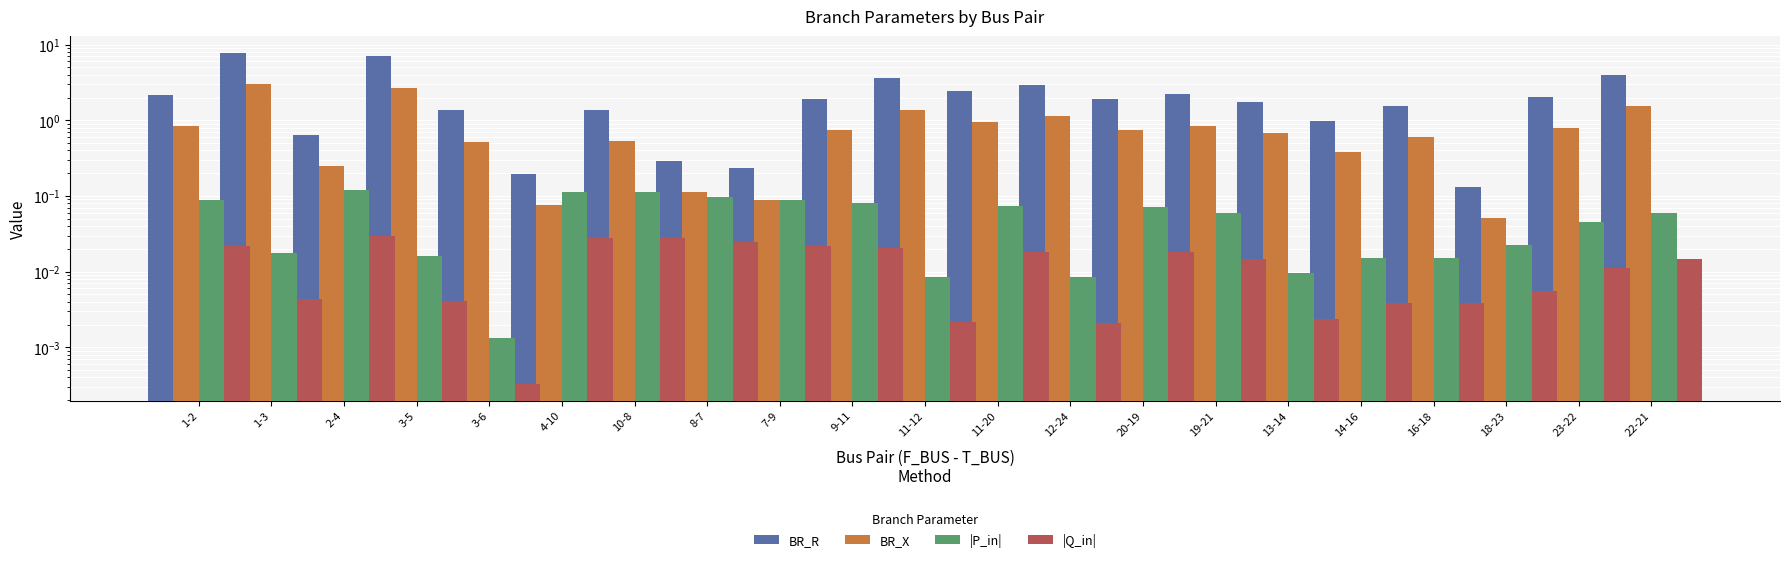

Reading left to right, transcribe all the data shown in this chart.

BR_R: 2.2	7.8	0.6	7.0	1.4	0.2	1.4	0.3	0.2	1.9	3.6	2.5	3.0	1.9	2.2	1.8	1.0	1.6	0.1	2.1	4.0
BR_X: 0.8	3.0	0.2	2.7	0.5	0.1	0.5	0.1	0.1	0.7	1.4	1.0	1.1	0.7	0.9	0.7	0.4	0.6	0.1	0.8	1.5
|P_in|: 0.1	0.0	0.1	0.0	0.0	0.1	0.1	0.1	0.1	0.1	0.0	0.1	0.0	0.1	0.1	0.0	0.0	0.0	0.0	0.0	0.1
|Q_in|: 0.0	0.0	0.0	0.0	0.0	0.0	0.0	0.0	0.0	0.0	0.0	0.0	0.0	0.0	0.0	0.0	0.0	0.0	0.0	0.0	0.0